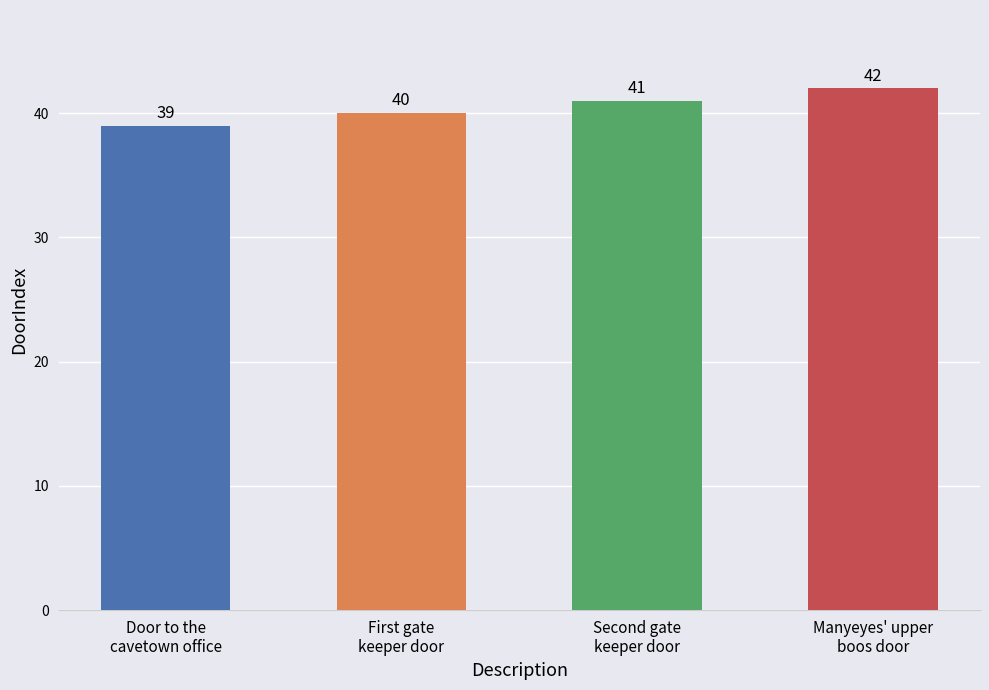

The chart shows a value of 42 at Manyeyes' upper
boos door. True or false?

True